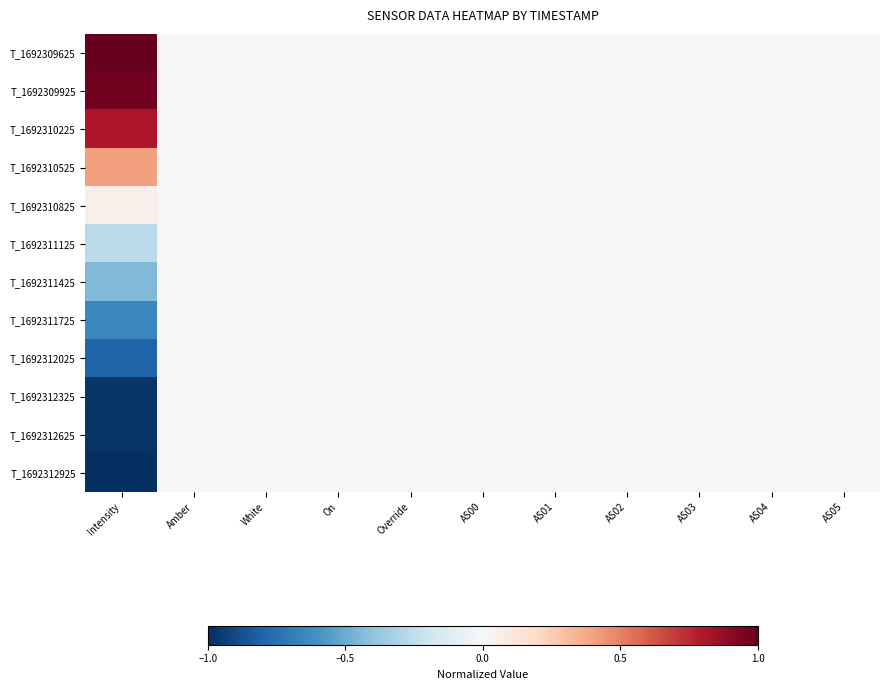

Reading right to left, list all the values displayed in this chart.

T_1692309625: AS05=0.0	AS04=0.0	AS03=0.0	AS02=0.0	AS01=0.0	AS00=0.0	Override=0.0	On=0.0	White=0.0	Amber=0.0	Intensity=1.0
T_1692309925: AS05=0.0	AS04=0.0	AS03=0.0	AS02=0.0	AS01=0.0	AS00=0.0	Override=0.0	On=0.0	White=0.0	Amber=0.0	Intensity=1.0
T_1692310225: AS05=0.0	AS04=0.0	AS03=0.0	AS02=0.0	AS01=0.0	AS00=0.0	Override=0.0	On=0.0	White=0.0	Amber=0.0	Intensity=0.8
T_1692310525: AS05=0.0	AS04=0.0	AS03=0.0	AS02=0.0	AS01=0.0	AS00=0.0	Override=0.0	On=0.0	White=0.0	Amber=0.0	Intensity=0.4
T_1692310825: AS05=0.0	AS04=0.0	AS03=0.0	AS02=0.0	AS01=0.0	AS00=0.0	Override=0.0	On=0.0	White=0.0	Amber=0.0	Intensity=0.0
T_1692311125: AS05=0.0	AS04=0.0	AS03=0.0	AS02=0.0	AS01=0.0	AS00=0.0	Override=0.0	On=0.0	White=0.0	Amber=0.0	Intensity=-0.3
T_1692311425: AS05=0.0	AS04=0.0	AS03=0.0	AS02=0.0	AS01=0.0	AS00=0.0	Override=0.0	On=0.0	White=0.0	Amber=0.0	Intensity=-0.4
T_1692311725: AS05=0.0	AS04=0.0	AS03=0.0	AS02=0.0	AS01=0.0	AS00=0.0	Override=0.0	On=0.0	White=0.0	Amber=0.0	Intensity=-0.6
T_1692312025: AS05=0.0	AS04=0.0	AS03=0.0	AS02=0.0	AS01=0.0	AS00=0.0	Override=0.0	On=0.0	White=0.0	Amber=0.0	Intensity=-0.8
T_1692312325: AS05=0.0	AS04=0.0	AS03=0.0	AS02=0.0	AS01=0.0	AS00=0.0	Override=0.0	On=0.0	White=0.0	Amber=0.0	Intensity=-1.0
T_1692312625: AS05=0.0	AS04=0.0	AS03=0.0	AS02=0.0	AS01=0.0	AS00=0.0	Override=0.0	On=0.0	White=0.0	Amber=0.0	Intensity=-1.0
T_1692312925: AS05=0.0	AS04=0.0	AS03=0.0	AS02=0.0	AS01=0.0	AS00=0.0	Override=0.0	On=0.0	White=0.0	Amber=0.0	Intensity=-1.0